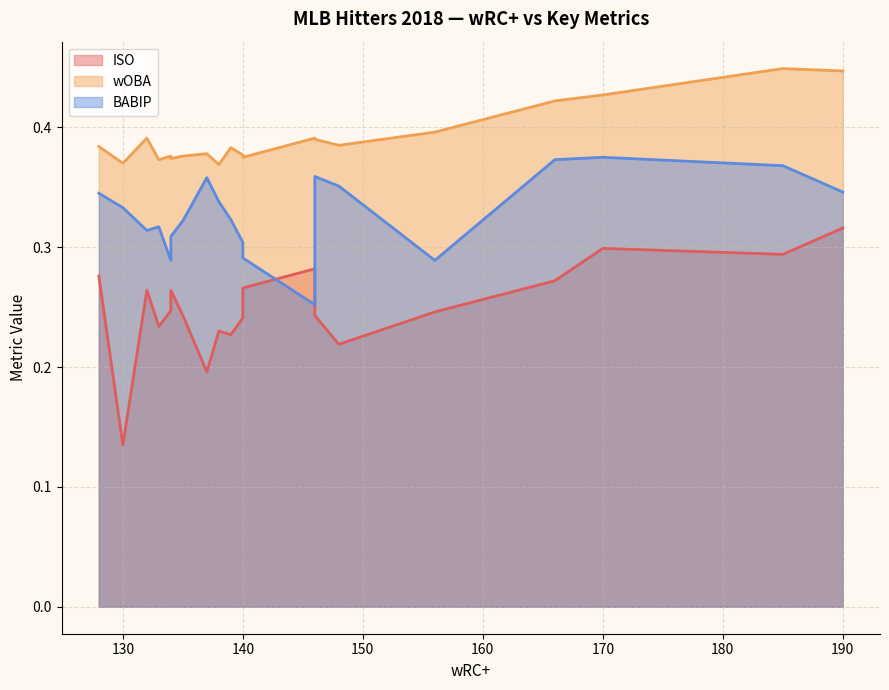

What is the lowest value of the wOBA series?

0.4